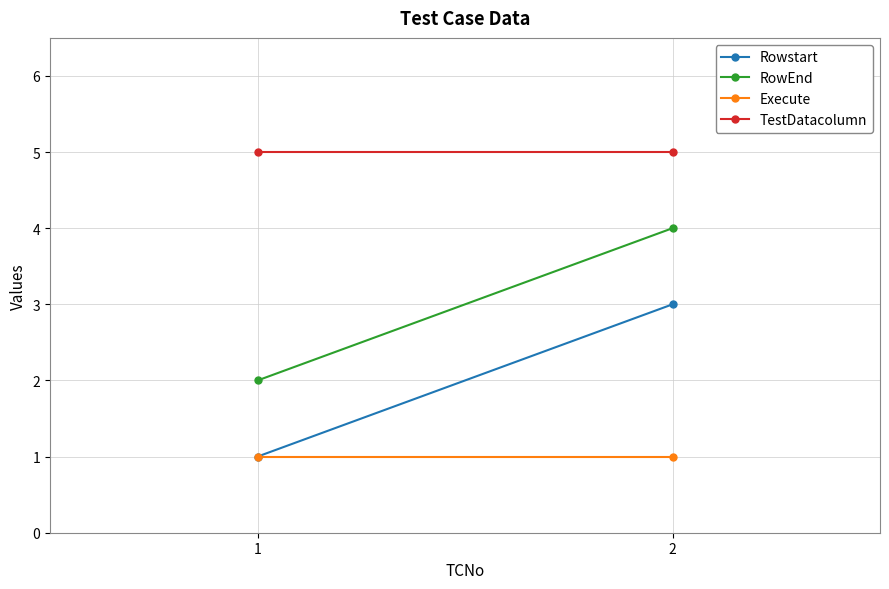

How many RowEnd values are between 2 and 4?

2